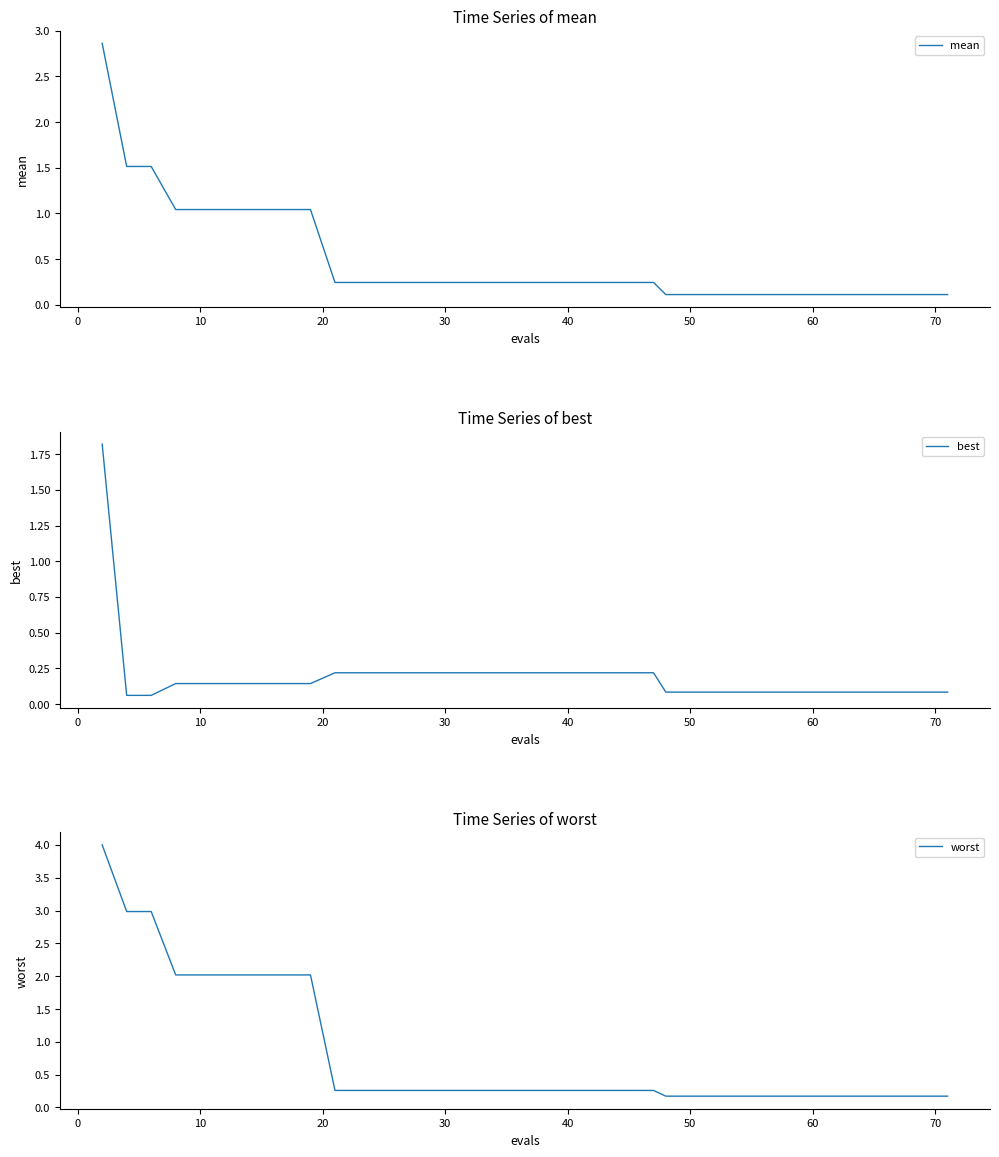

What is the difference between the maximum and second lowest values in the best series?

1.8